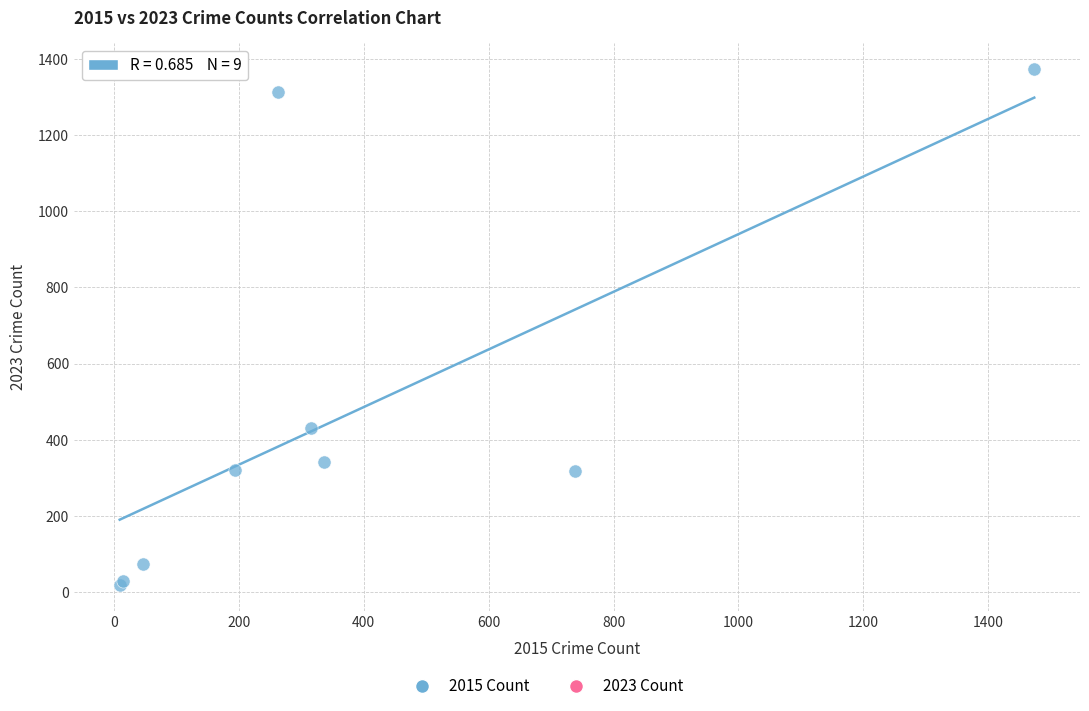

What Y value in the scatter plot is closest to 696?

432